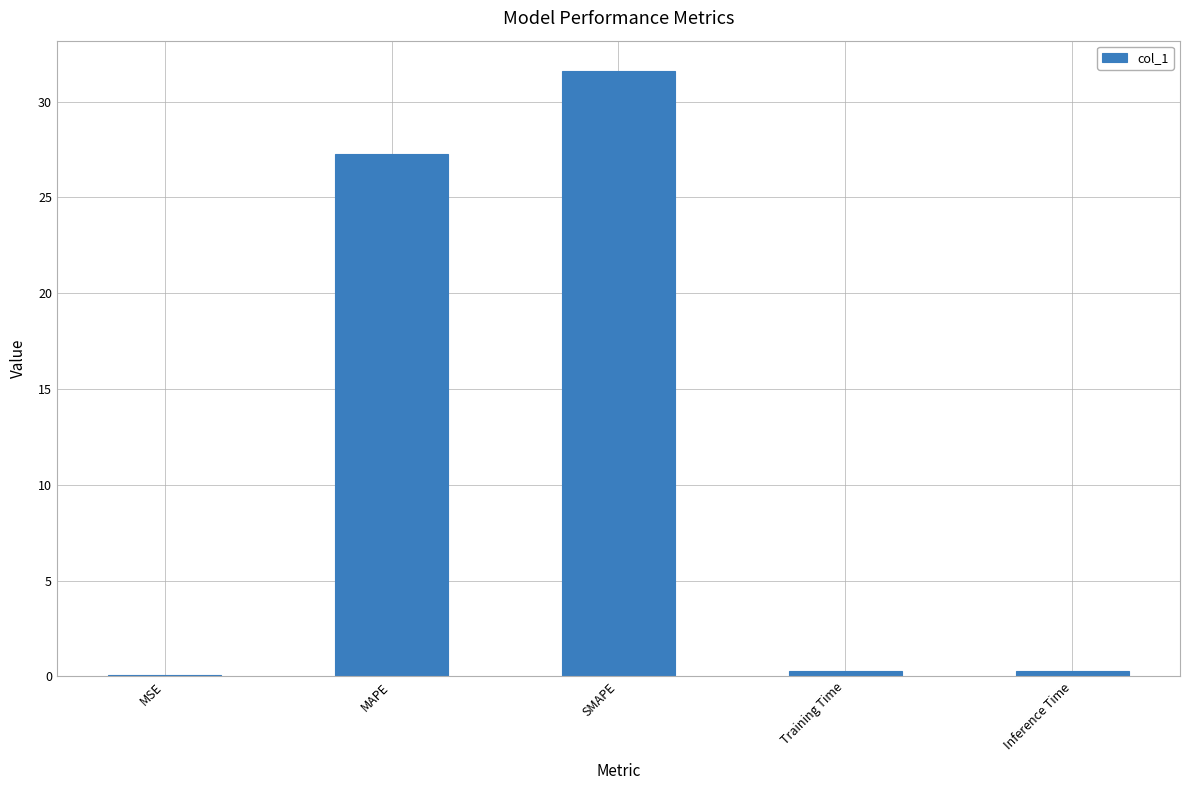

The value at Training Time is 0.3. True or false?

True